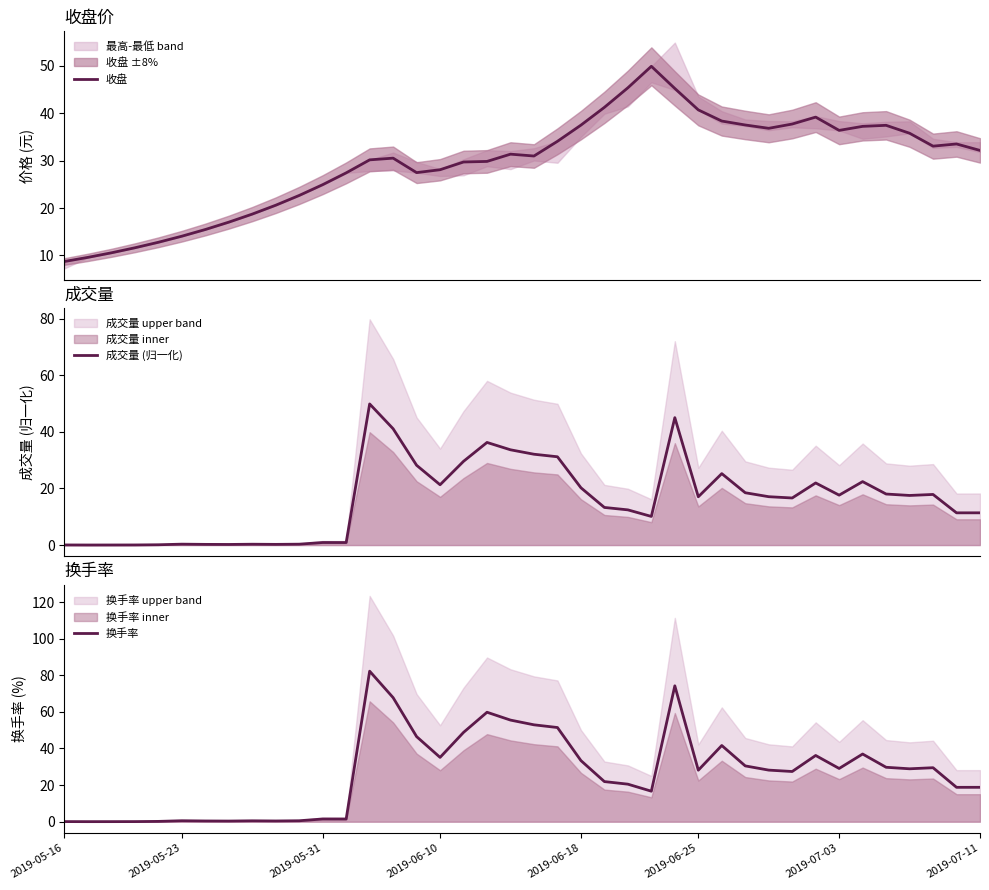

What is the difference between the highest and lowest values at 30?

19.7